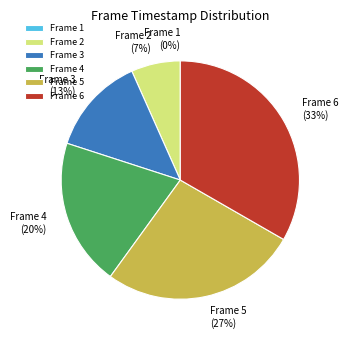

Is there a majority slice in this chart?

No